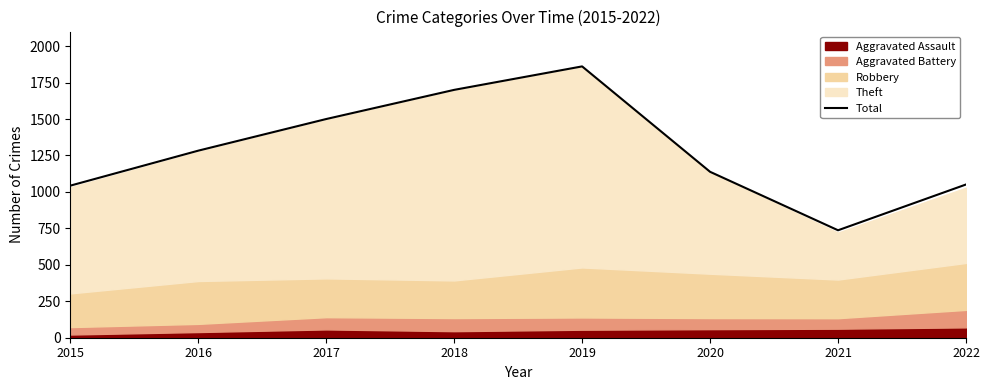

What is the value of the 6th point from the left?

1138